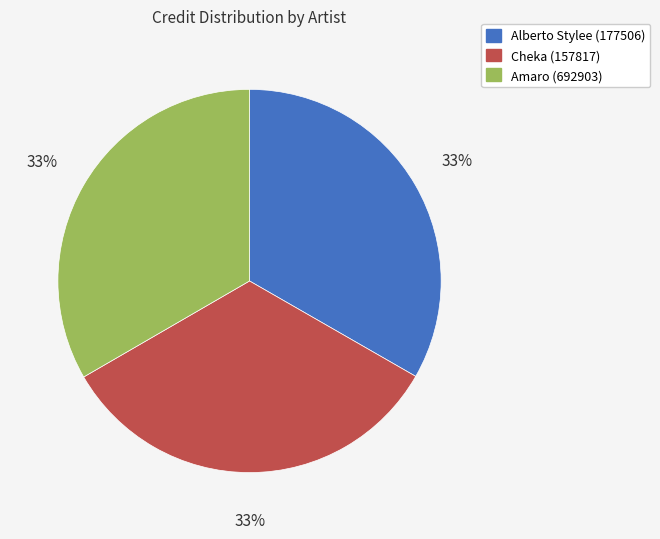

Combined, do Cheka (157817) and Amaro (692903) account for over 50%?

Yes